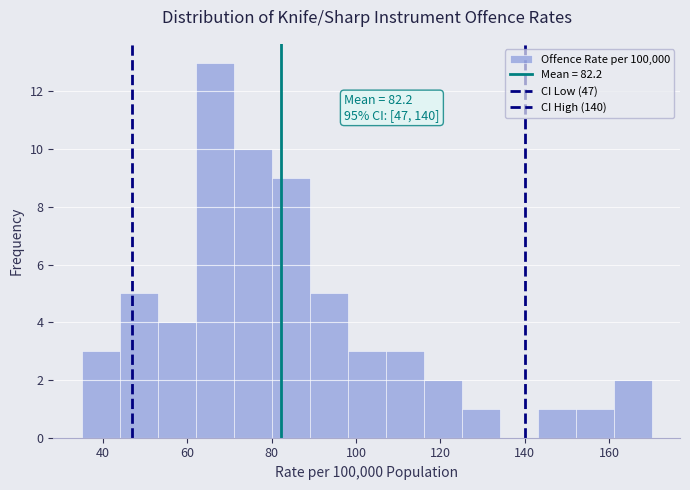

Over which range of the x-axis is the bar tallest?

62 to 70